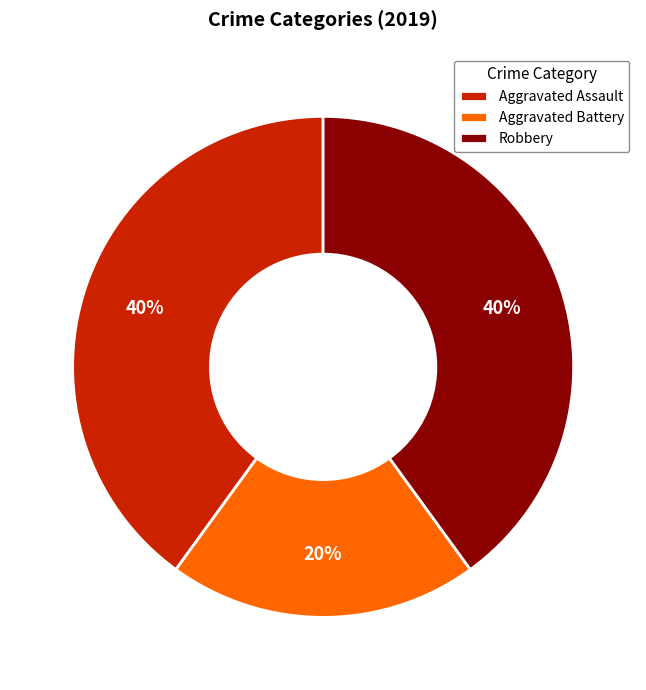

Approximately how many times larger is the value at Aggravated Assault compared to Robbery?

1.0